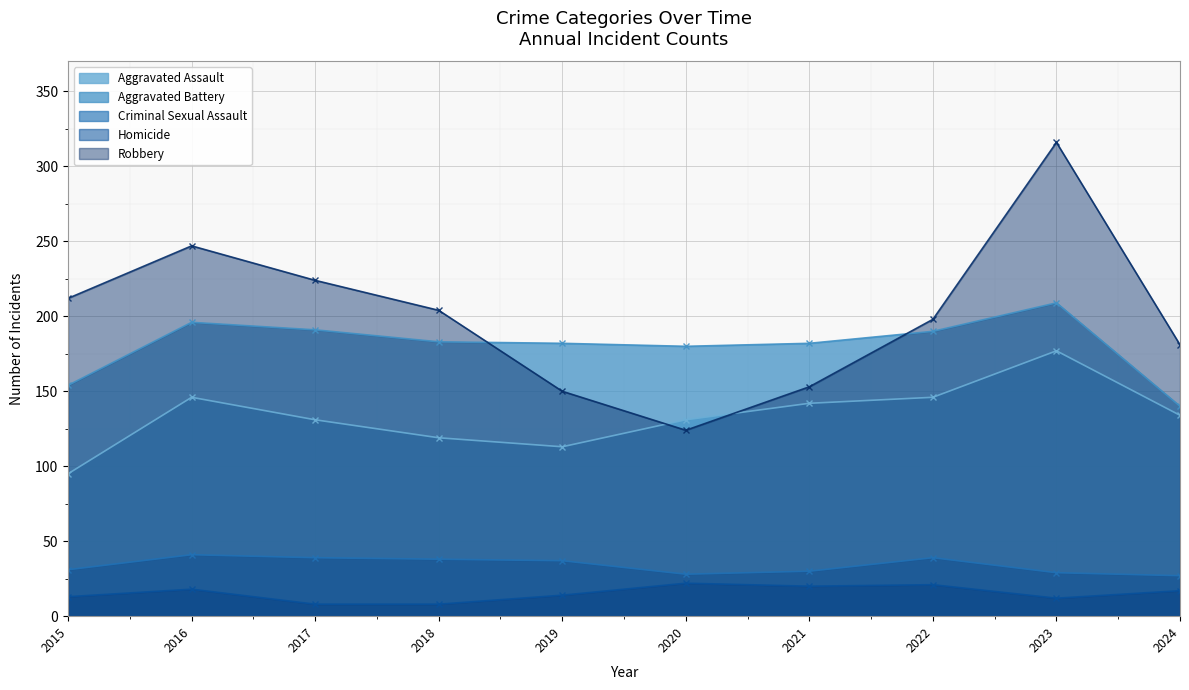

Which category has the lowest value across all series?

2017